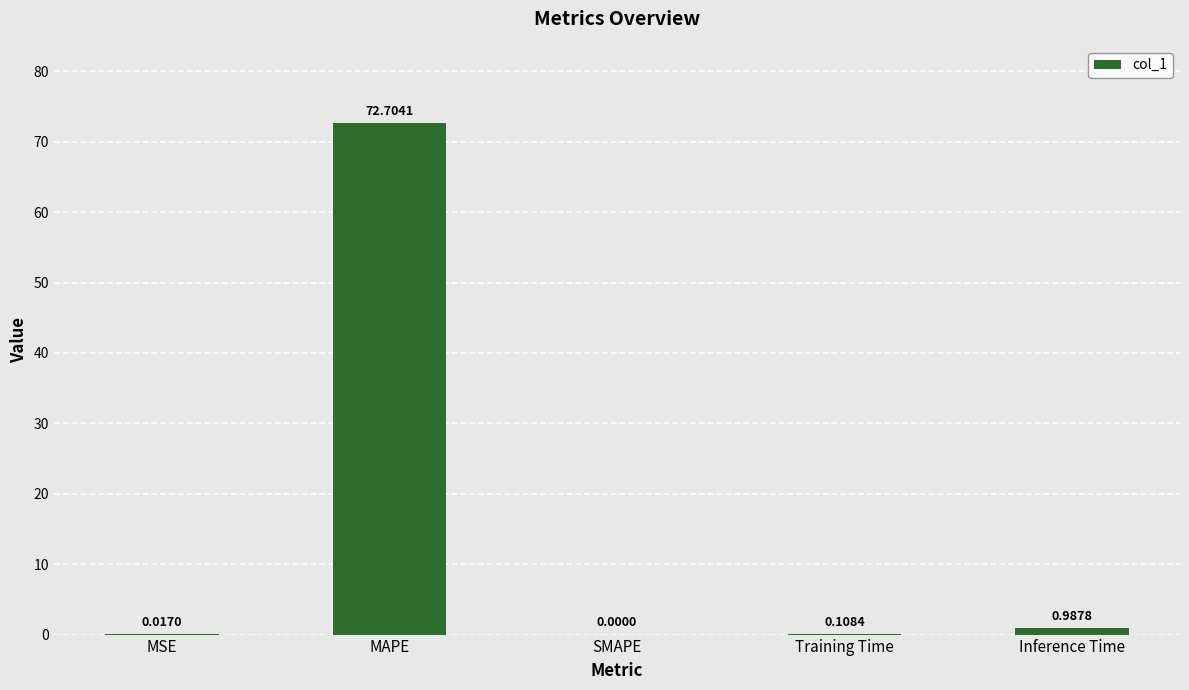

What is the change in value from MSE to Training Time?

+0.1